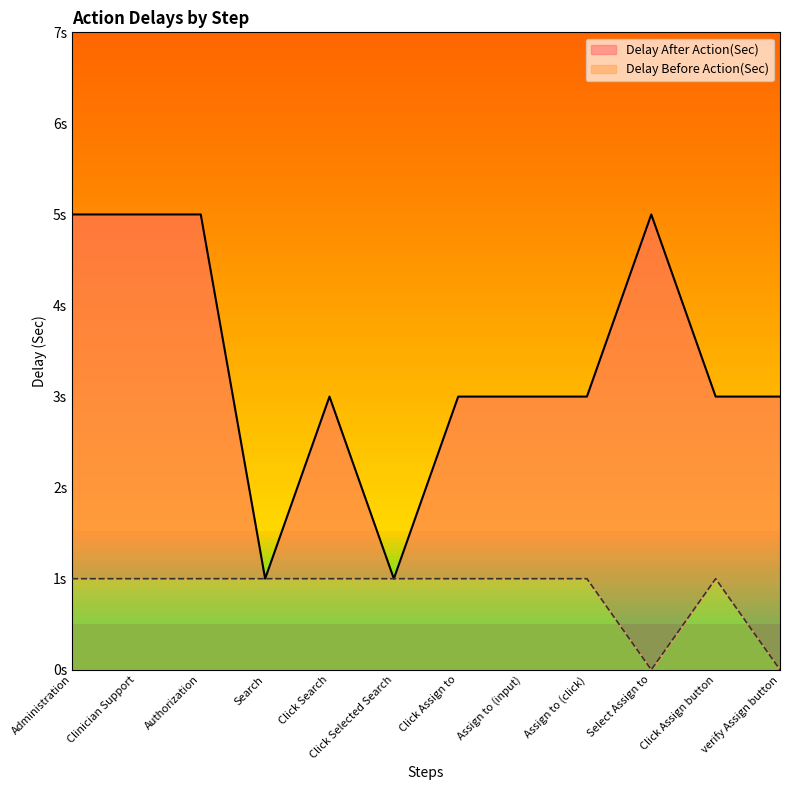

How many interior local valleys does the Delay After Action(Sec) series have?

2